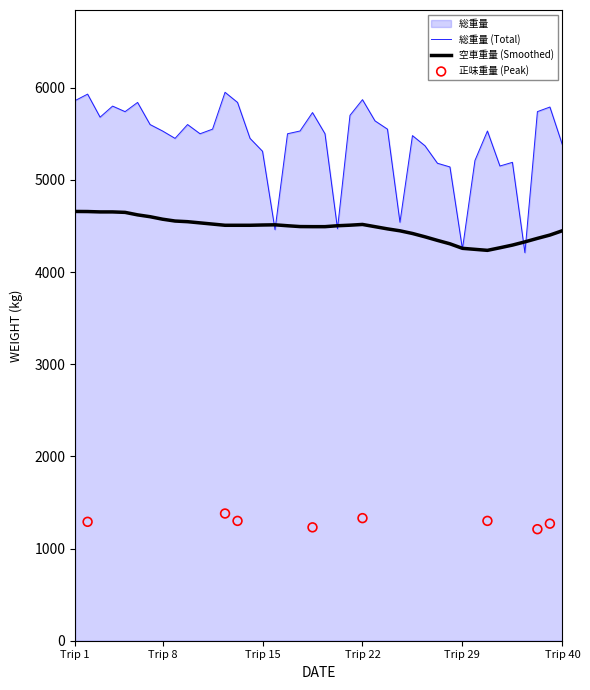

Which series reaches the maximum Y coordinate?

総重量